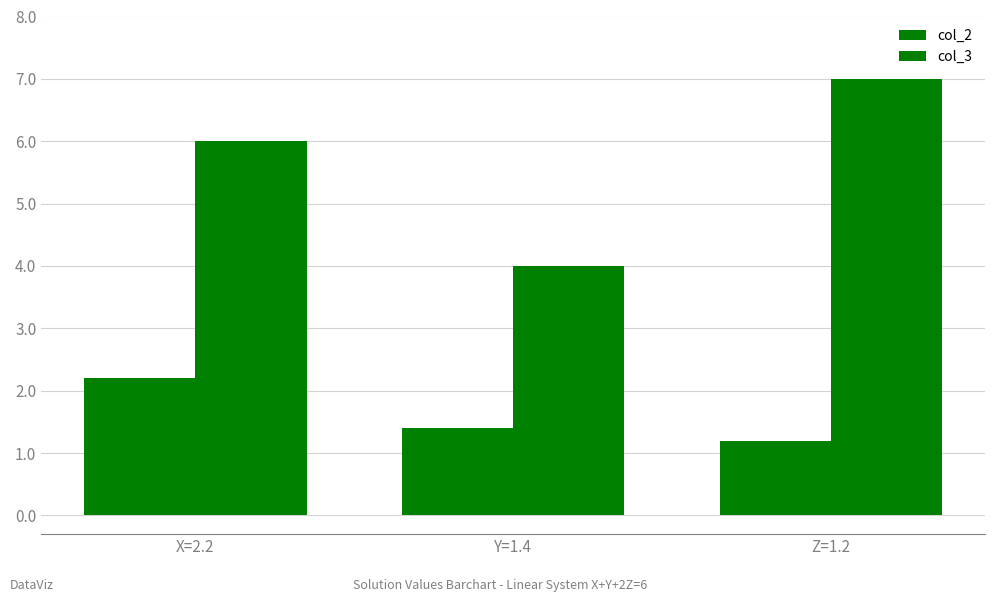

True or false: col_2 has a value of 2.2 at X=2.2.

True